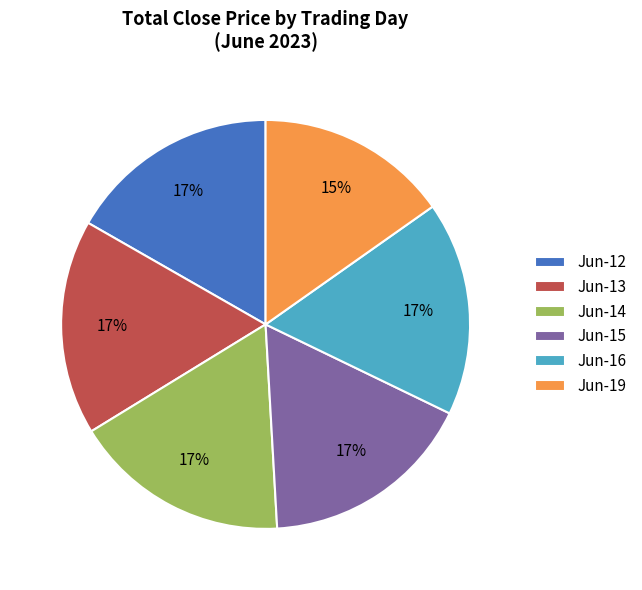

The Jun-13 slice represents 28% of the pie. True or false?

False